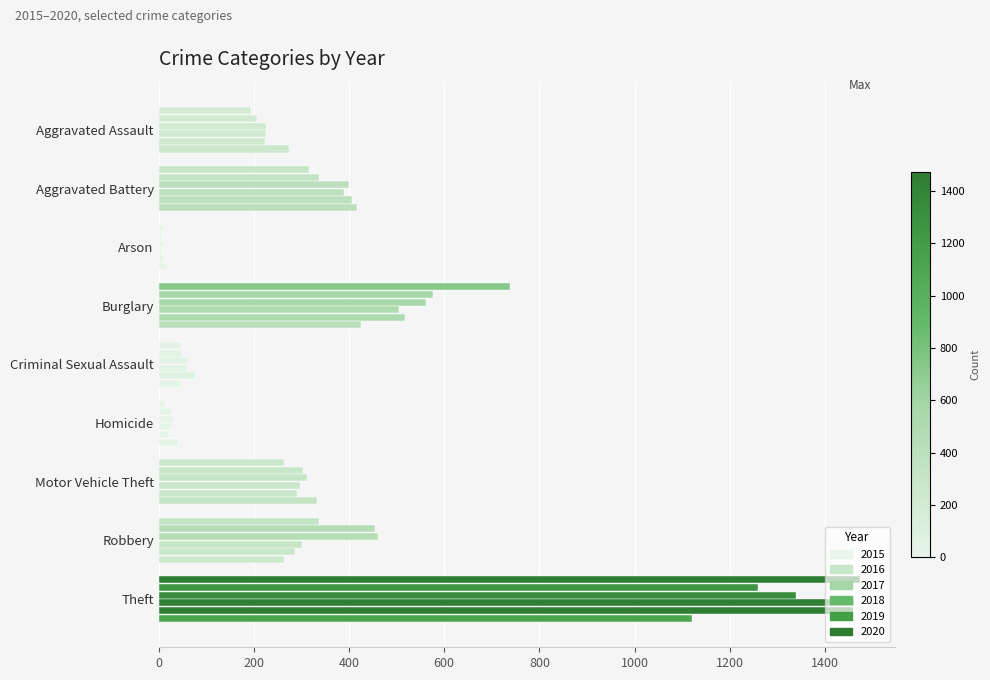

What is the average value of the 2015 series?

377